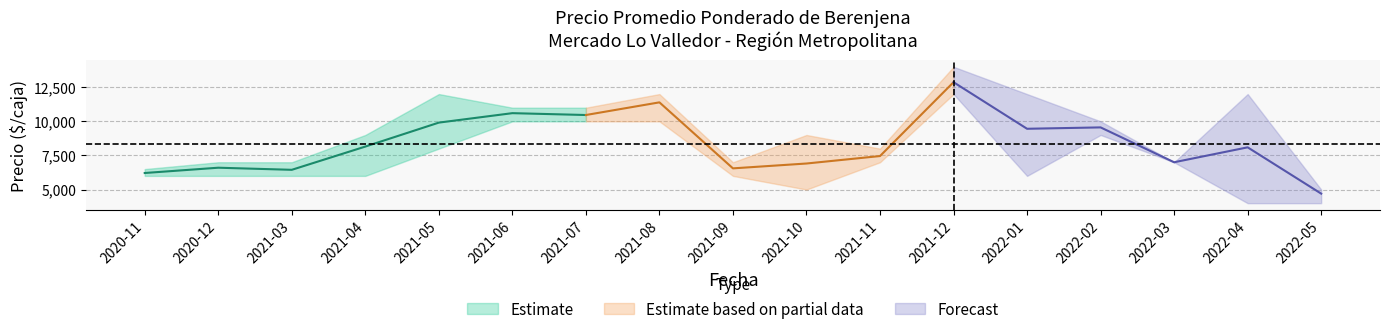

True or false: Precio mínimo and Precio promedio ponderado intersect in this chart.

False